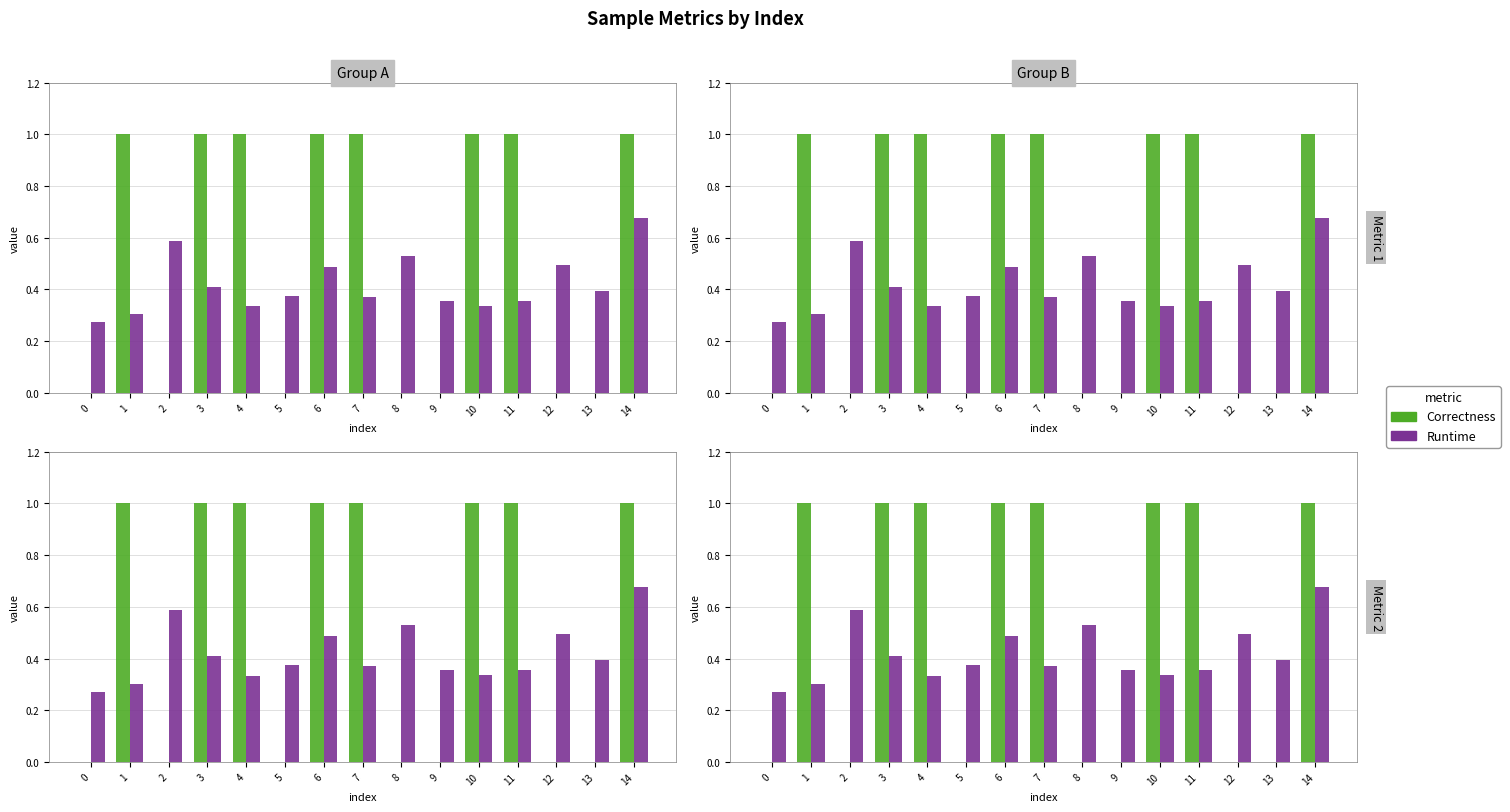

Which has a higher value, 13 or 12?

13